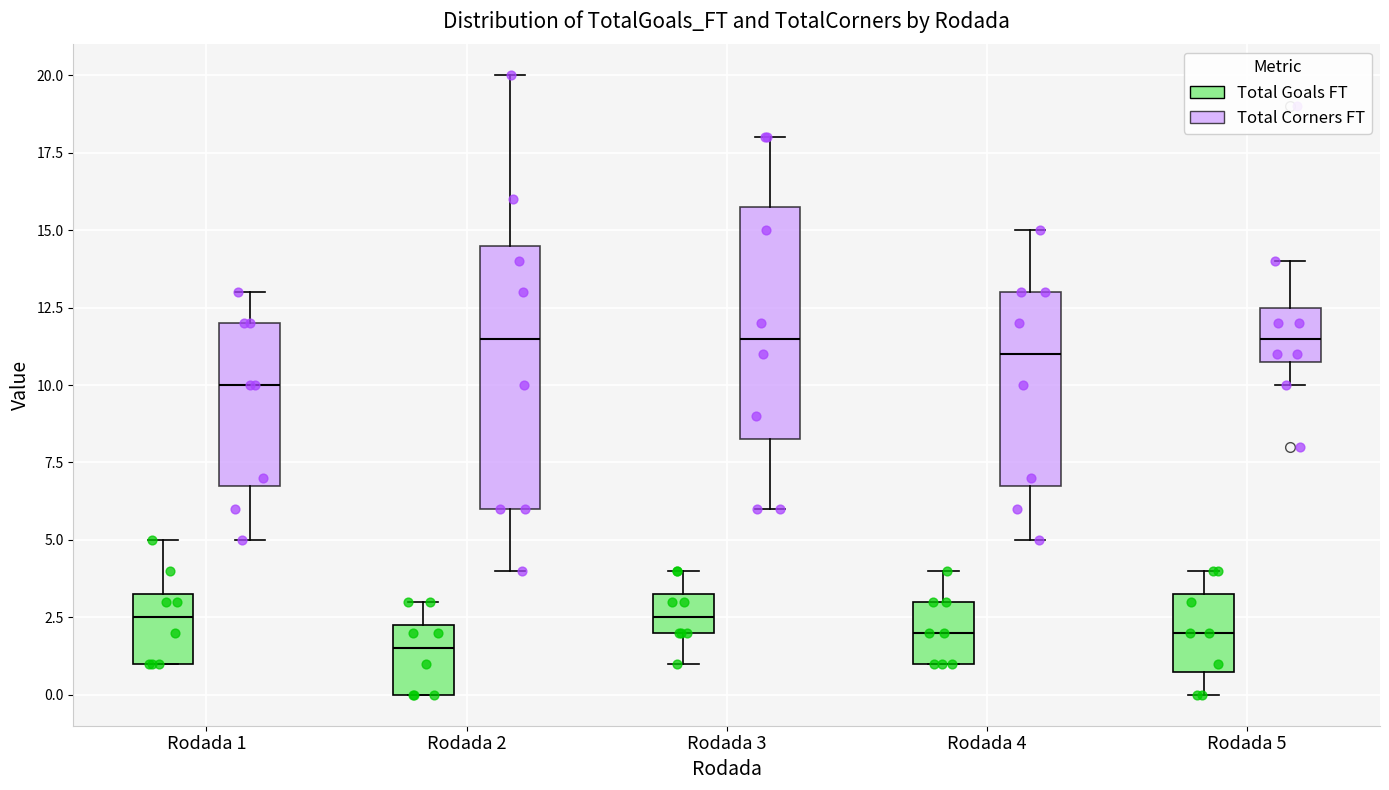

Reading left to right, read every box against the y-axis: the position of its median line, the range the box covers, and the ends of its whiskers. The values are not printed on the chart, so give them approximately, as read against the axis.

Rodada 1 (Total Goals FT): median 2.5, box 1.0 to 3.5, whiskers 1.0 to 5.0
Rodada 1 (Total Corners FT): median 10.0, box 7.0 to 12.0, whiskers 5.0 to 13.0
Rodada 2 (Total Goals FT): median 1.5, box 0.0 to 2.5, whiskers 0.0 to 3.0
Rodada 2 (Total Corners FT): median 11.5, box 6.0 to 14.5, whiskers 4.0 to 20.0
Rodada 3 (Total Goals FT): median 2.5, box 2.0 to 3.5, whiskers 1.0 to 4.0
Rodada 3 (Total Corners FT): median 11.5, box 8.5 to 16.0, whiskers 6.0 to 18.0
Rodada 4 (Total Goals FT): median 2.0, box 1.0 to 3.0, whiskers 1.0 to 4.0
Rodada 4 (Total Corners FT): median 11.0, box 7.0 to 13.0, whiskers 5.0 to 15.0
Rodada 5 (Total Goals FT): median 2.0, box 1.0 to 3.5, whiskers 0.0 to 4.0
Rodada 5 (Total Corners FT): median 11.5, box 11.0 to 12.5, whiskers 10.0 to 14.0